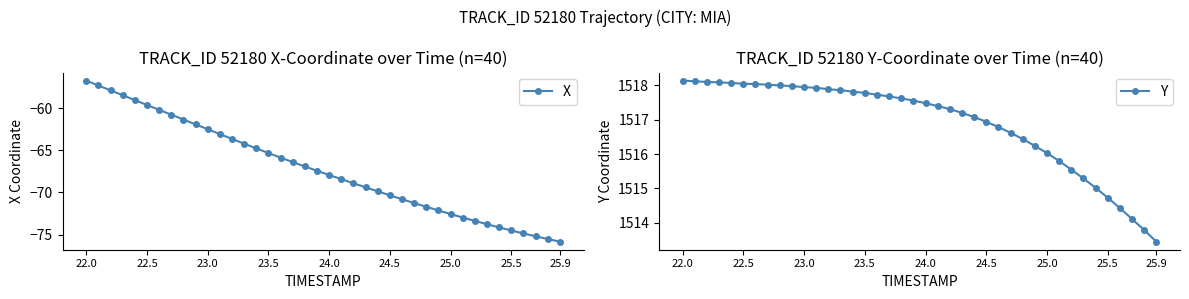

True or false: X and Y cross at least once.

False